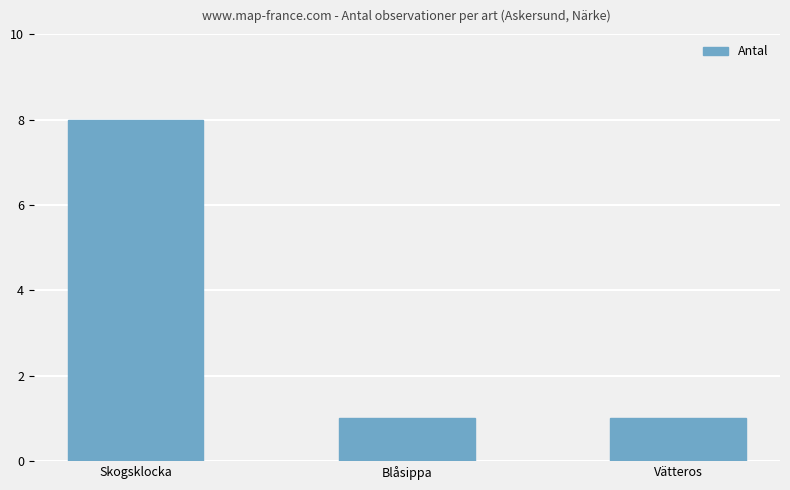

The chart shows a value of 8 at Skogsklocka. True or false?

True